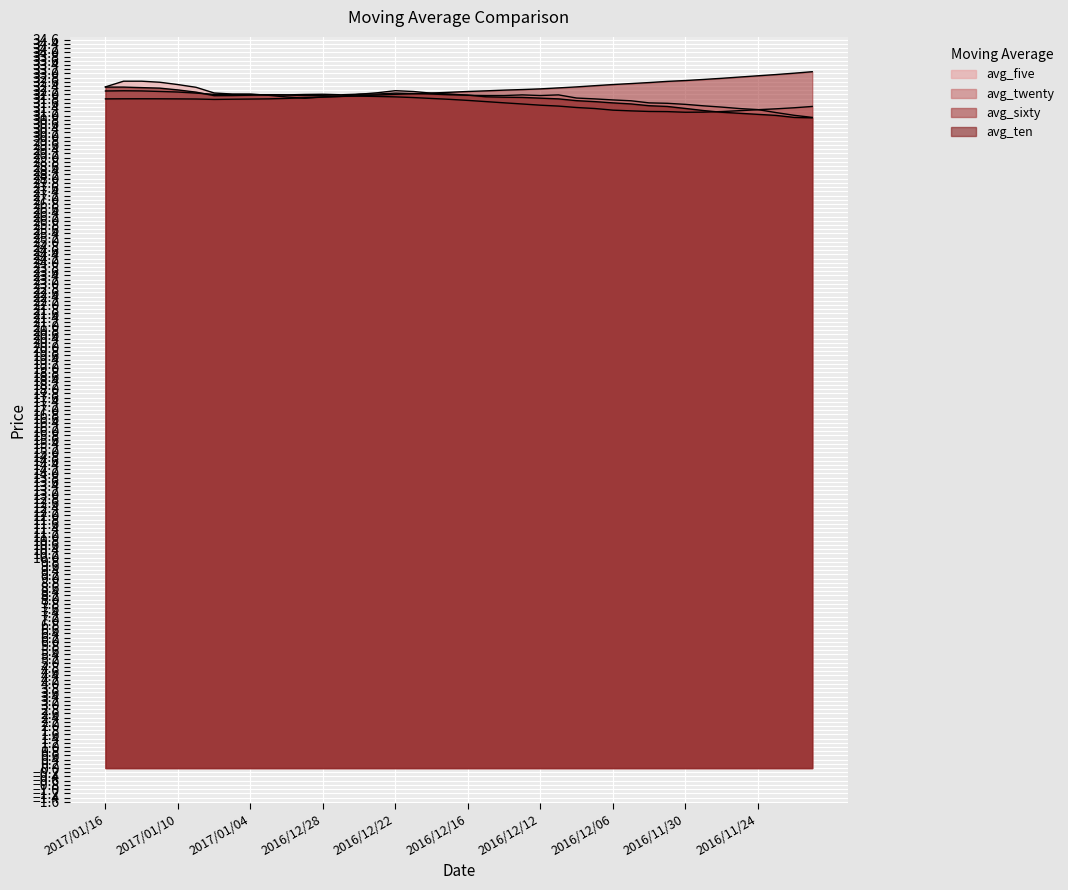

What is the sum of the avg_sixty values at 2016/12/05 and 2017/01/12?

64.3